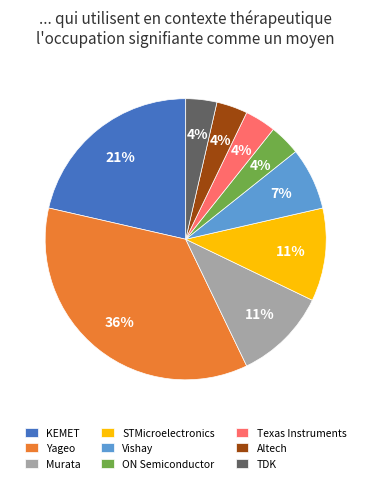

To the nearest percent, what portion does Texas Instruments represent?

4%